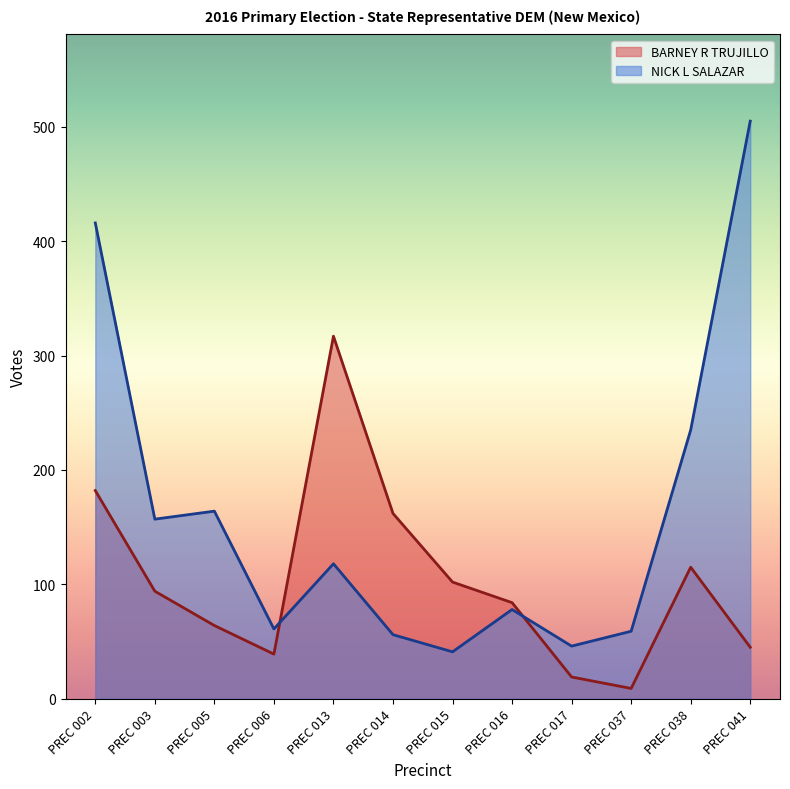

Which series has the largest range (max minus min)?

NICK L SALAZAR